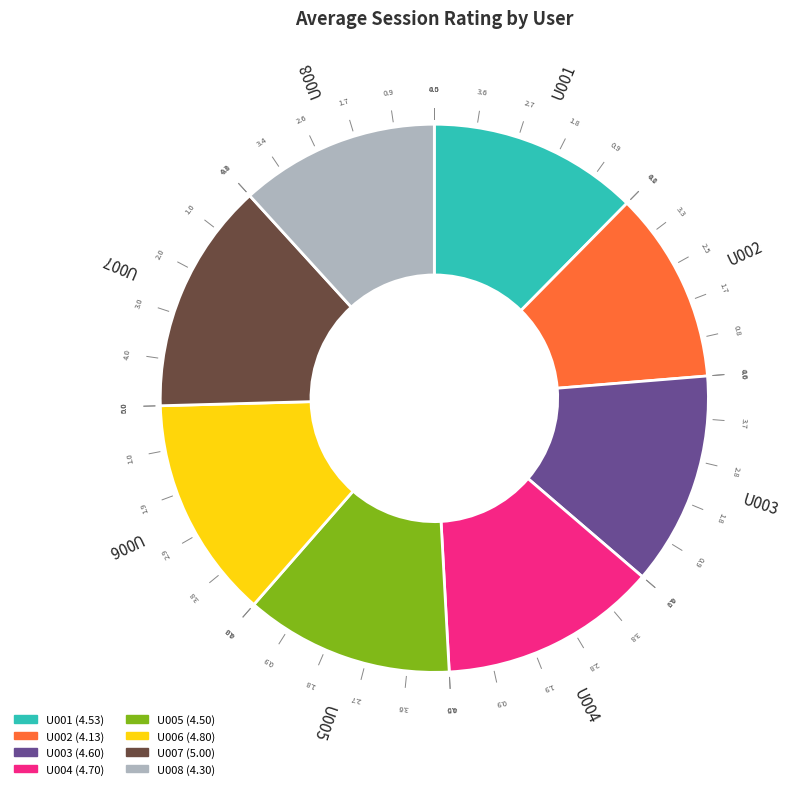

How many segments does this pie chart have?

8